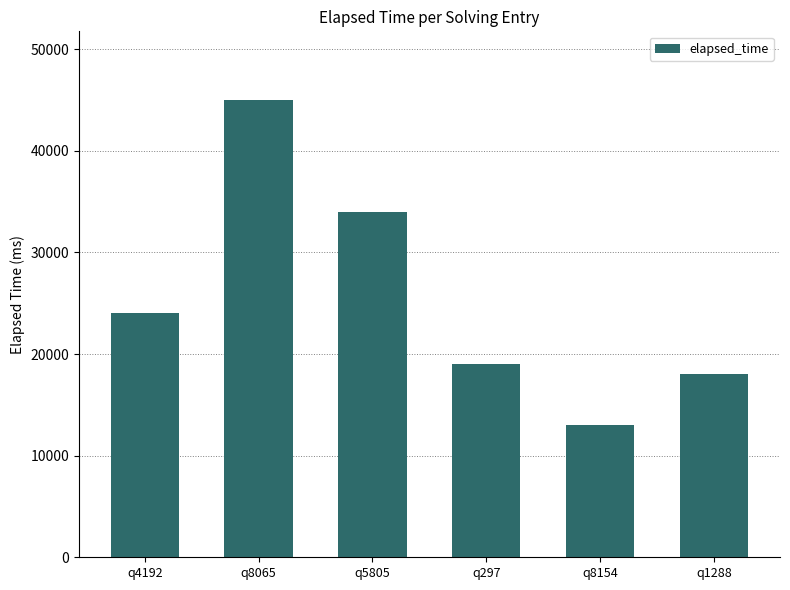

True or false: the data shows 45000 at q8065.

True